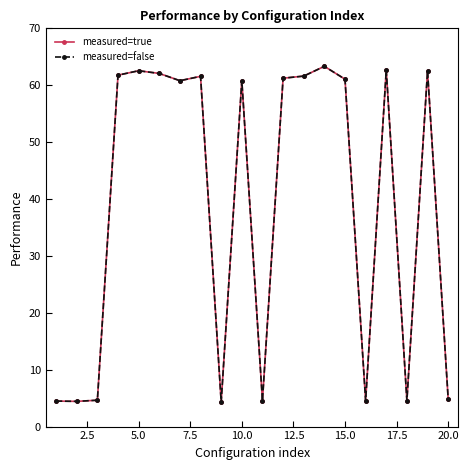

Does the chart have visible grid lines?

No